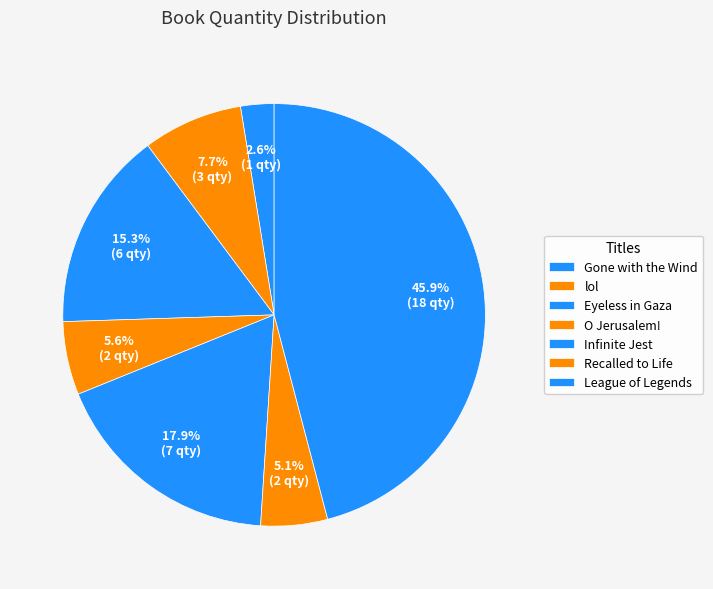

How many segments does this pie chart have?

7